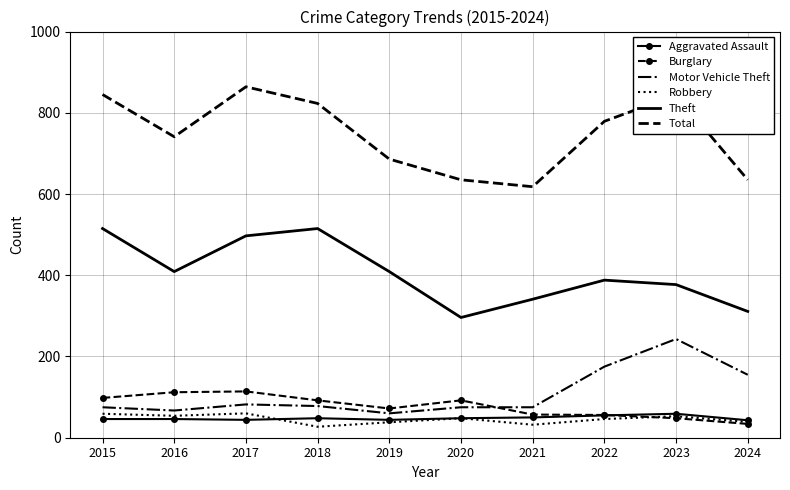

The Theft series shows 75 at 2021. True or false?

False